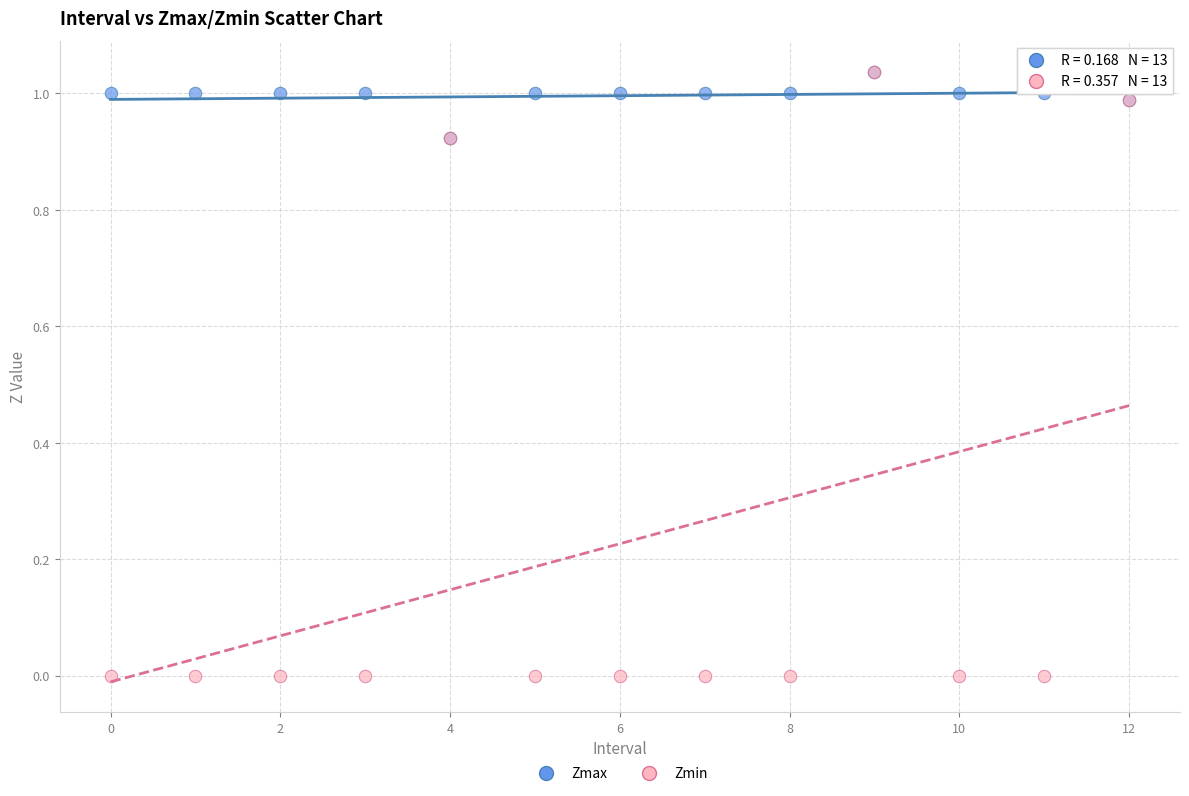

What are all the series names shown in the legend?

Zmax, Zmin